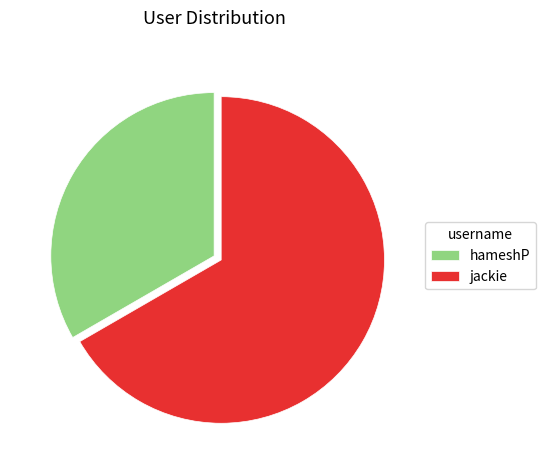

True or false: hameshP accounts for 40% of the total.

False